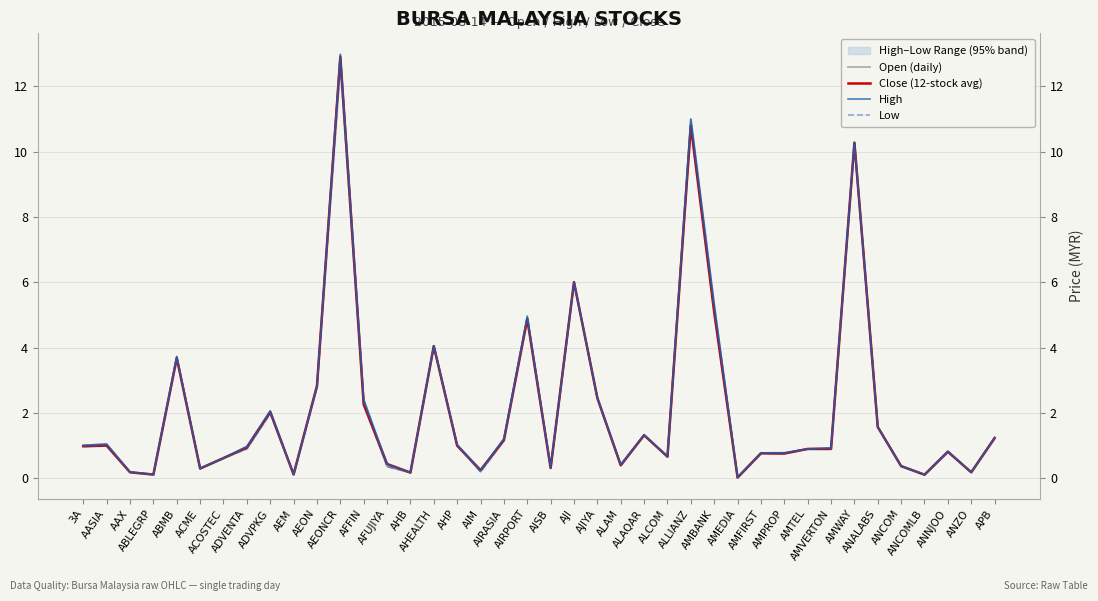

Count the number of categories in the chart.

40